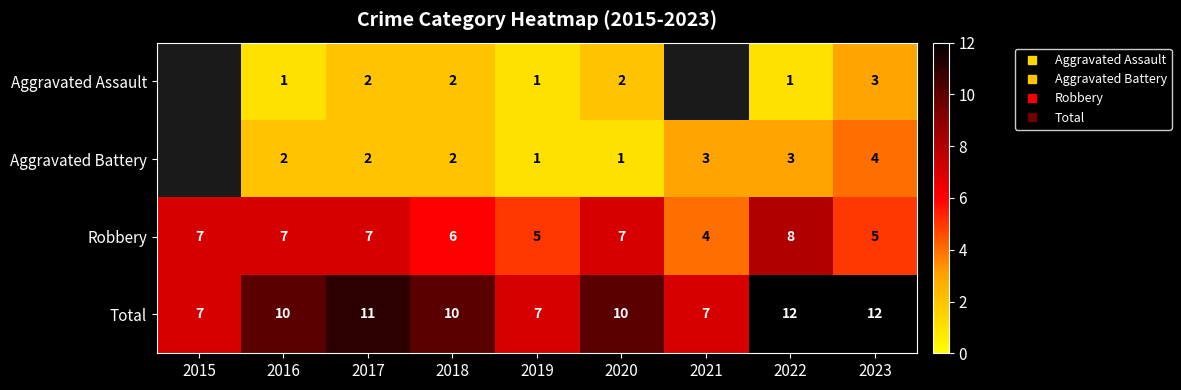

Between 2016 and 2020, which series saw the biggest shift?

Aggravated Assault